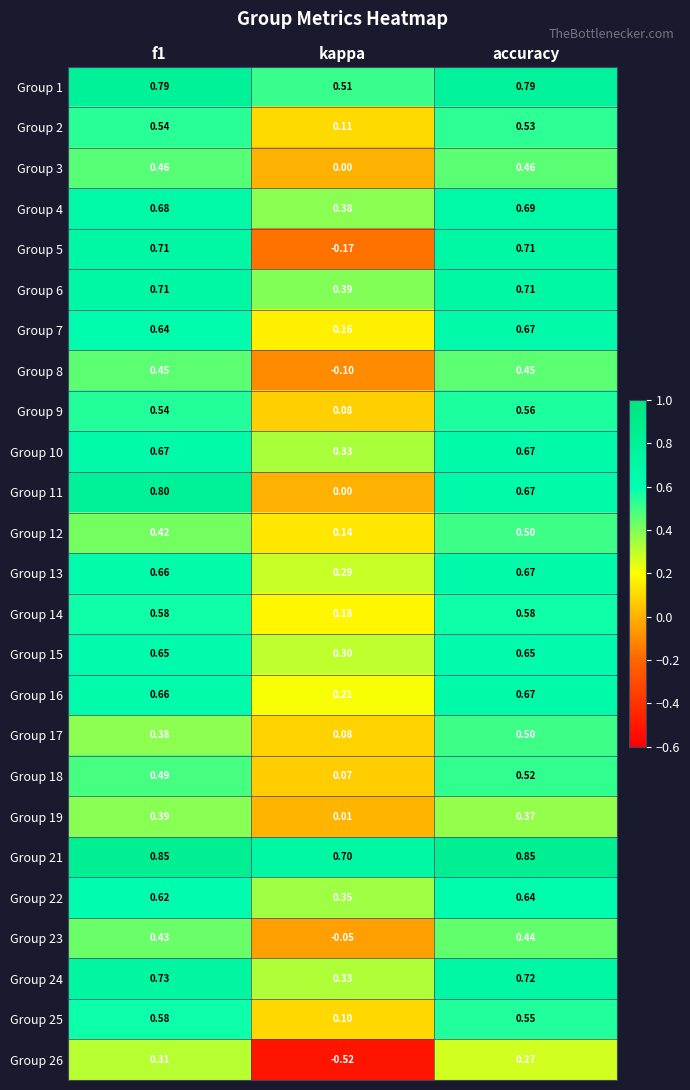

How many distinct data groups are displayed?

25